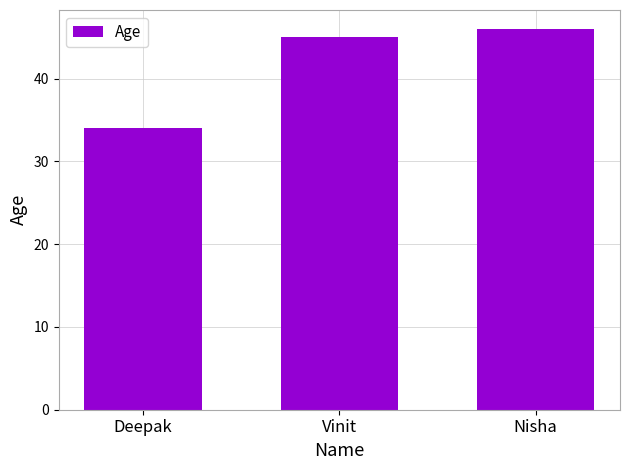

Reading right to left, extract all data points from this chart.

46	45	34